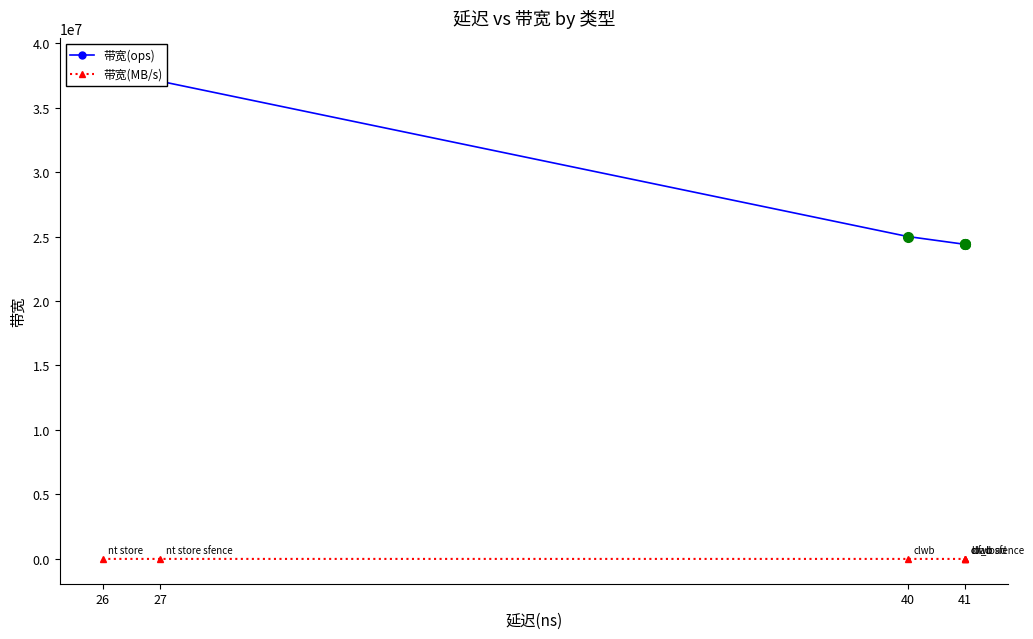

How many values in the 带宽(ops) series exceed 25000000?

2